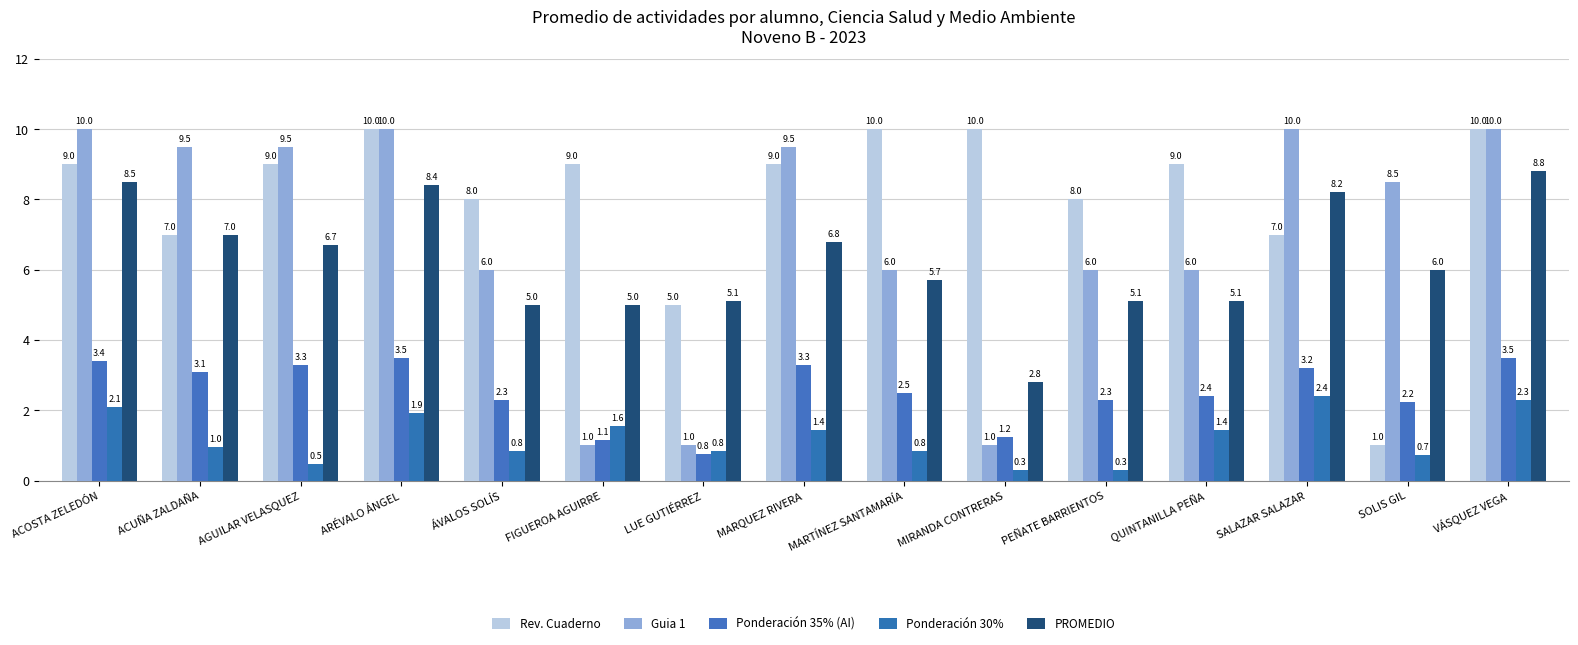

Count the number of data series in this chart.

5